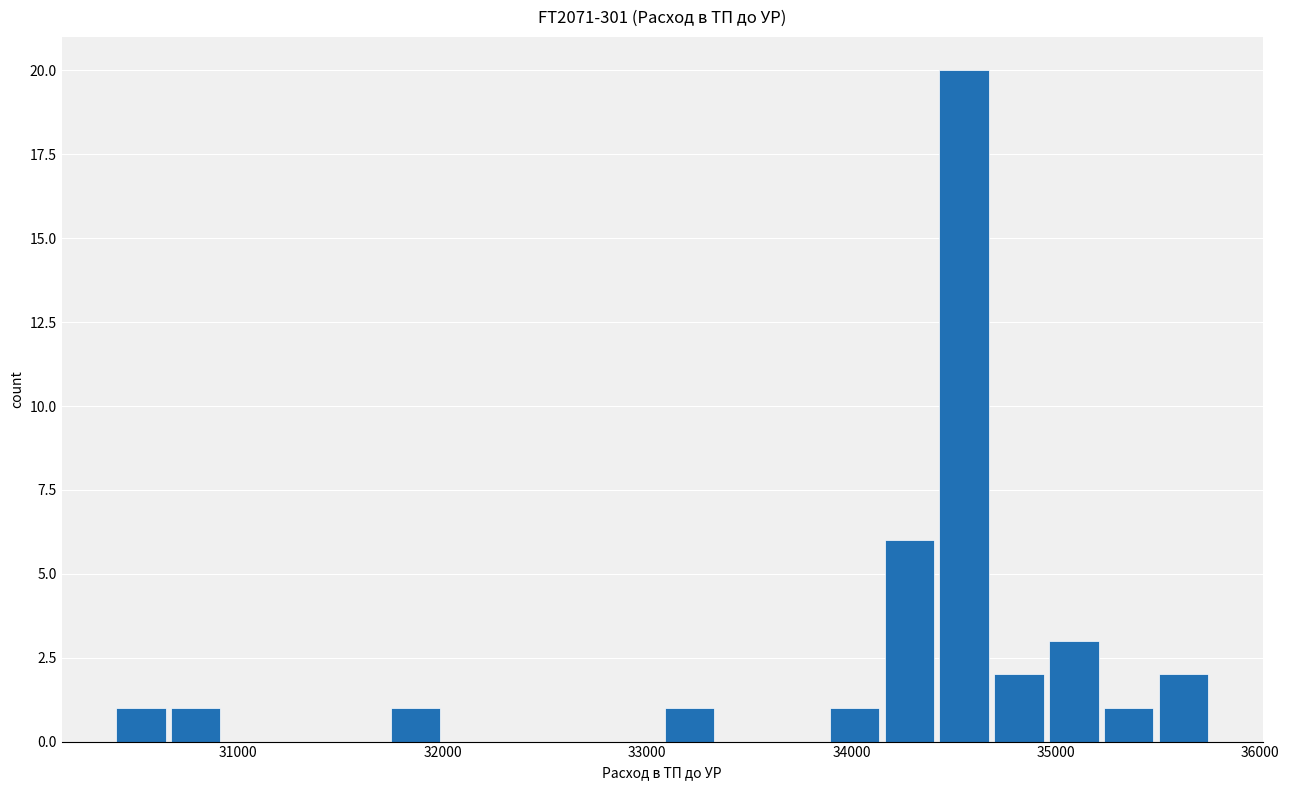

Around what value on the x-axis is the tallest bar? Give the approximate position of its centre, as read against the axis.

34600